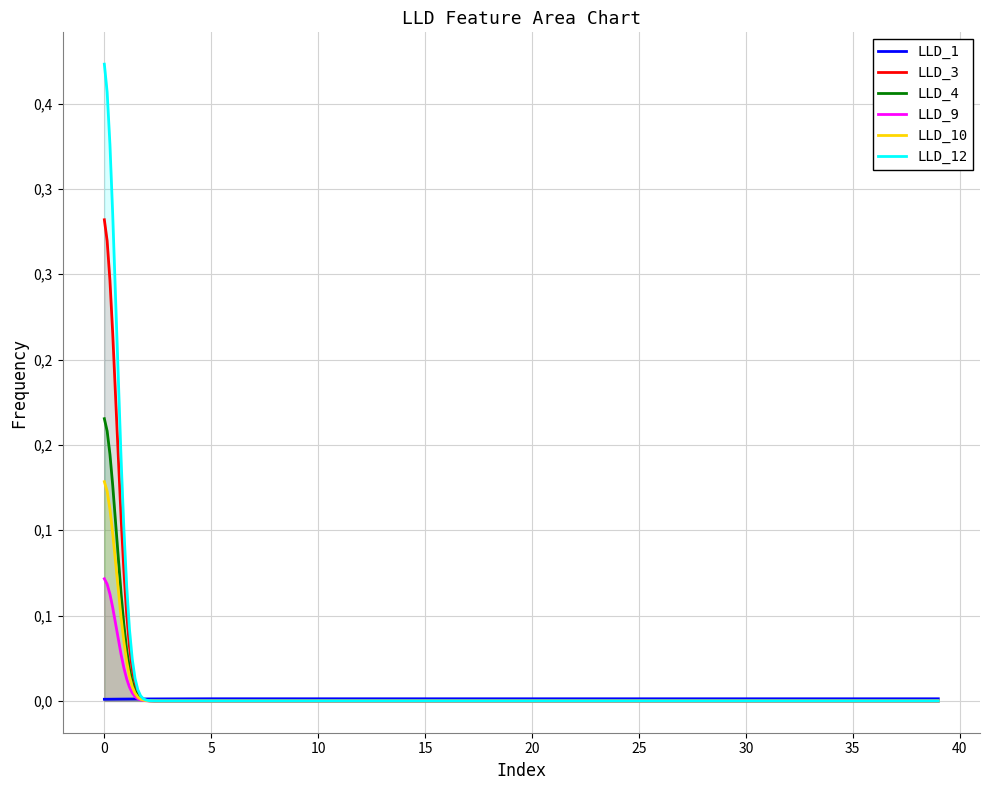

True or false: LLD_3 has a value of -0.2 at 35.

False